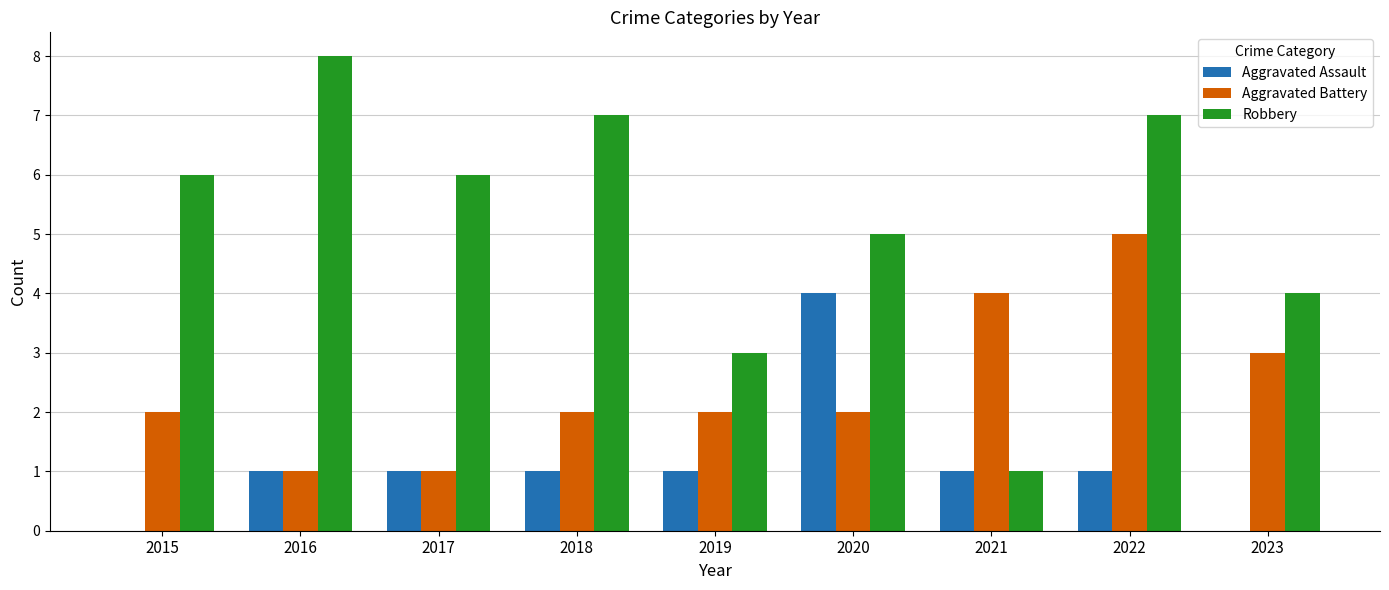

At which category does the chart reach its peak across all series?

2016